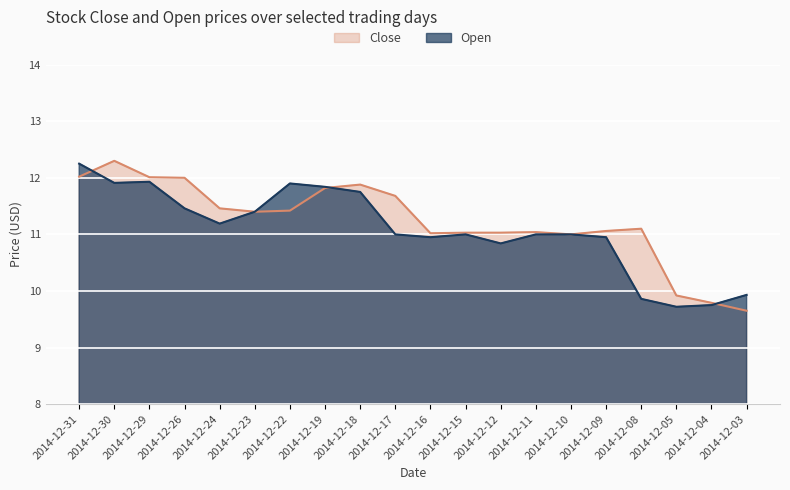

What are all the series names shown in the legend?

Close, Open